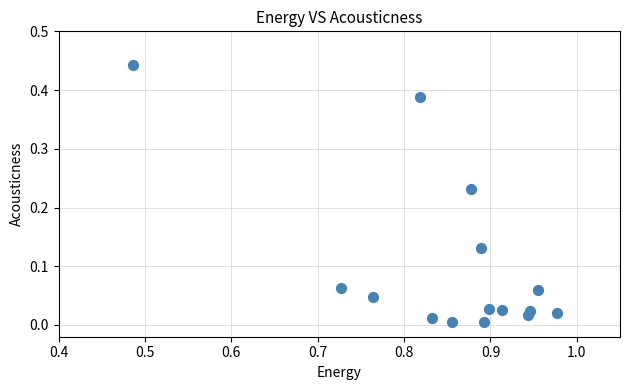

What is the range of X values (max minus min)?

0.5